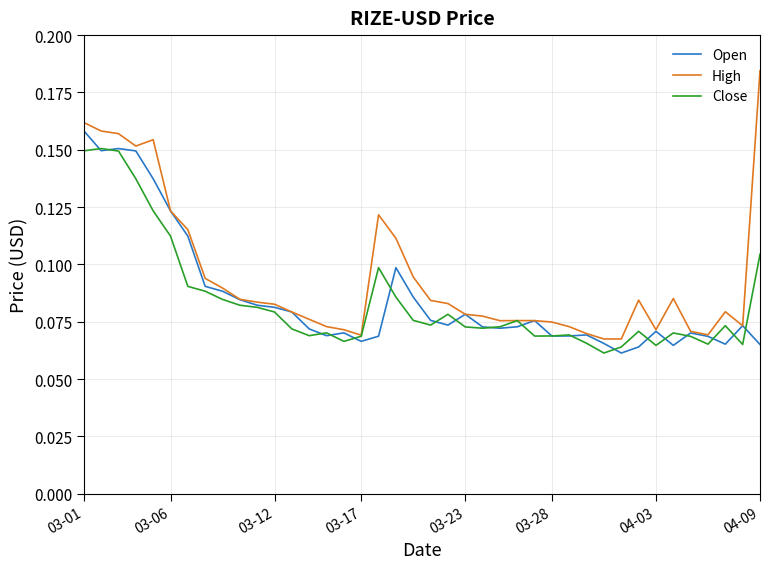

Which series has the largest total across all categories?

High